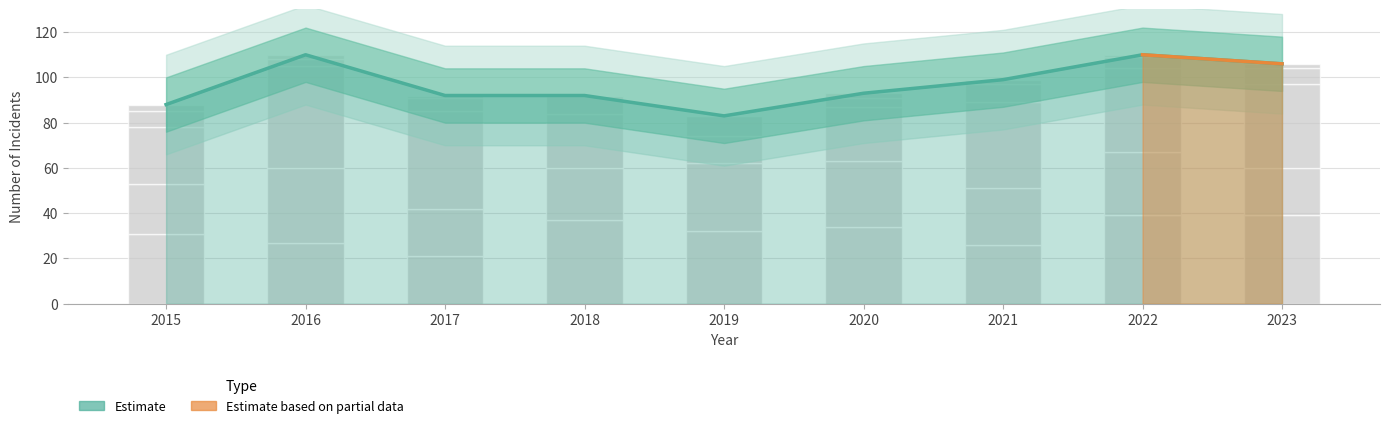

Where does the Homicide series first go above 2?

2015